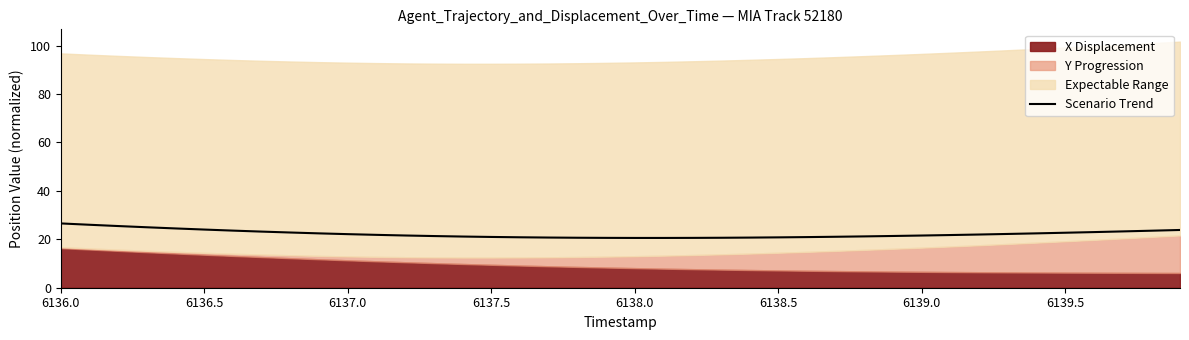

What is the maximum value for Scenario Trend?

26.5